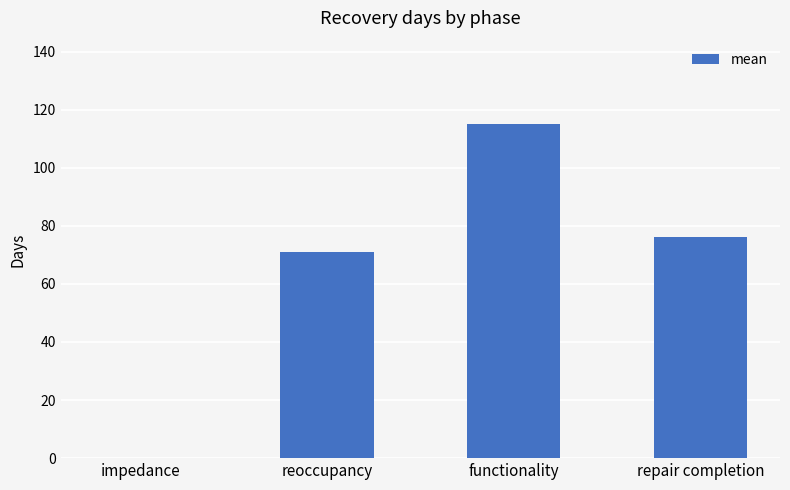

Reading left to right, list all the values displayed in this chart.

impedance=0	reoccupancy=71	functionality=115	repair completion=76